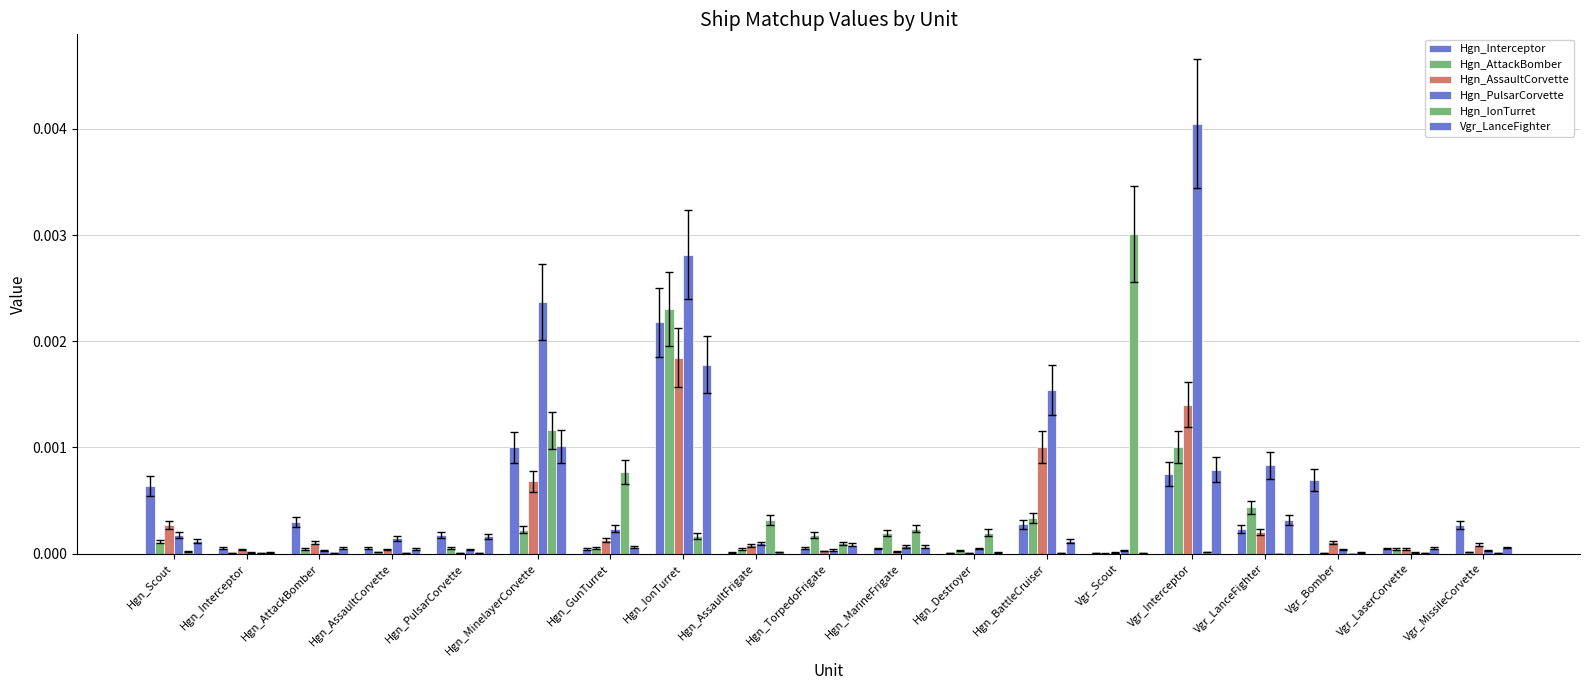

How many groups of bars are there?

19